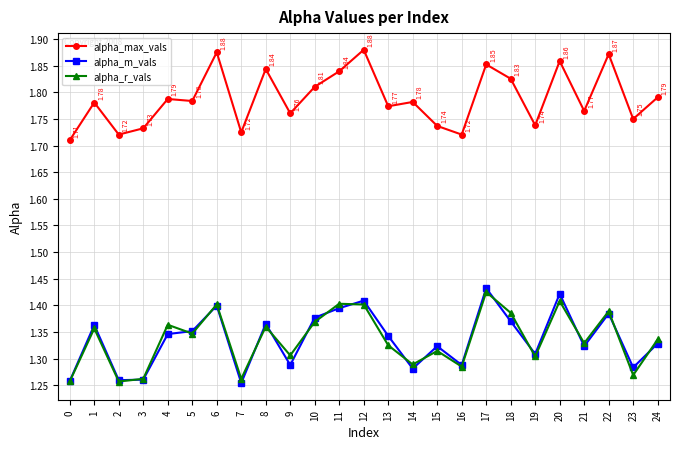

True or false: alpha_max_vals and alpha_r_vals intersect in this chart.

False